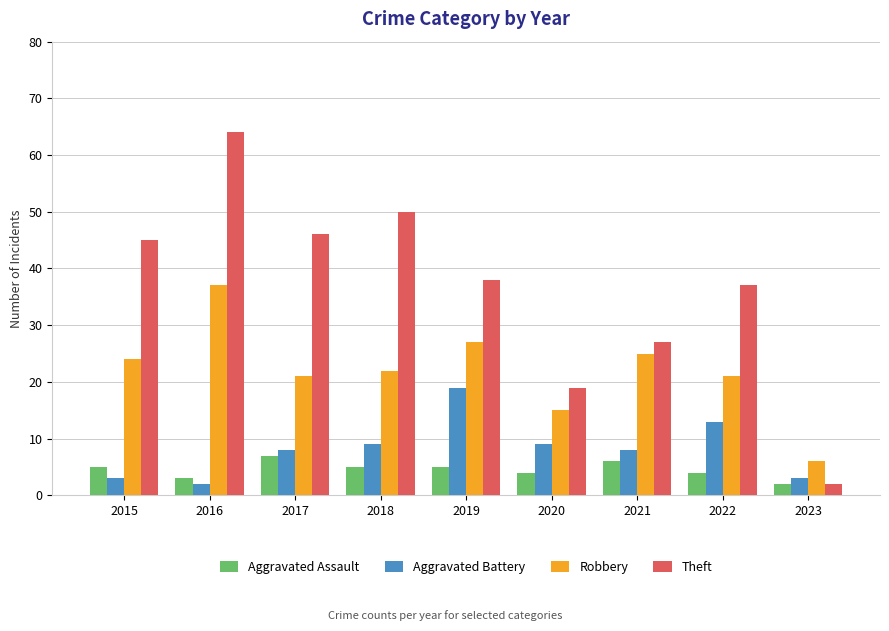

What is the minimum value for Aggravated Battery?

2